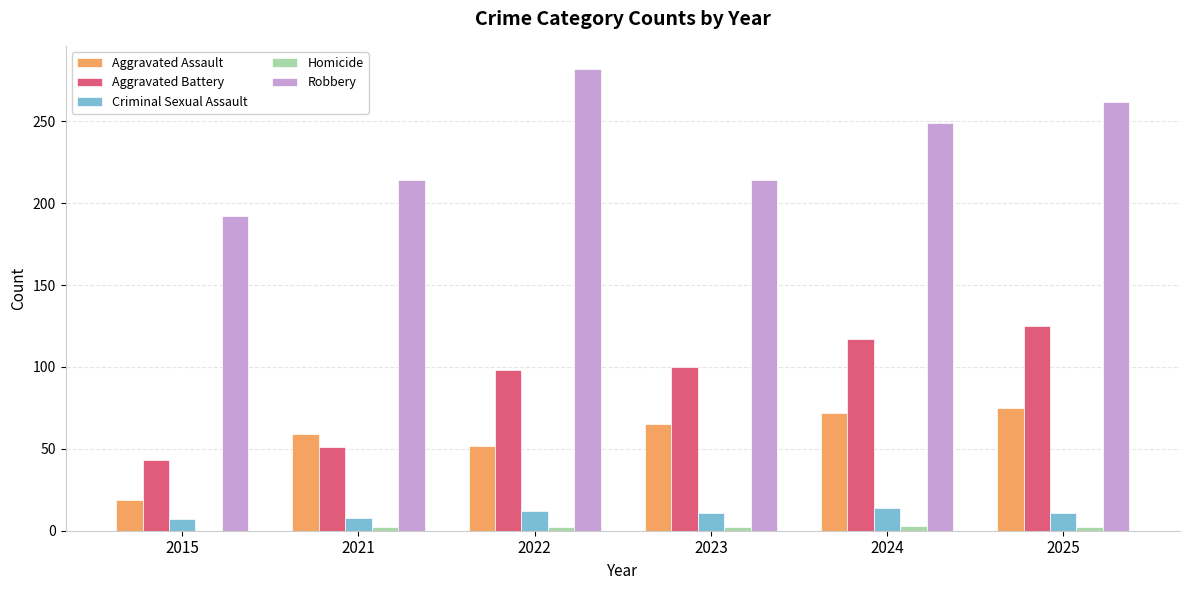

Which series has the widest spread of values?

Robbery